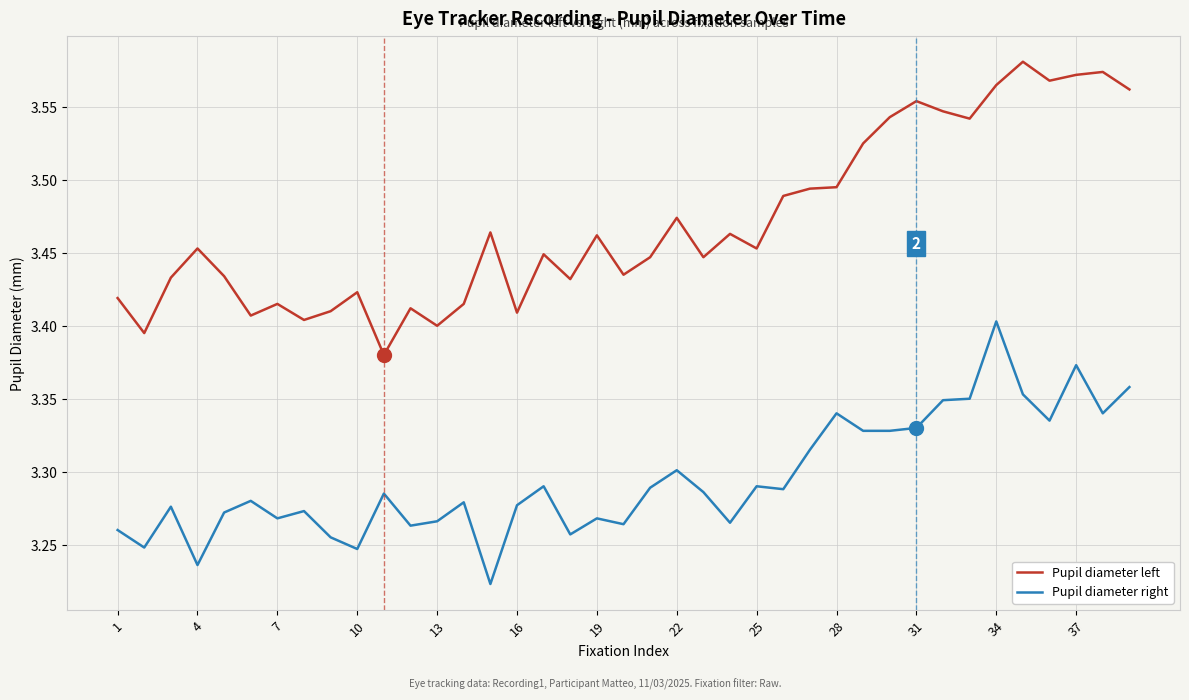

True or false: Pupil diameter left and Pupil diameter right cross at least once.

False